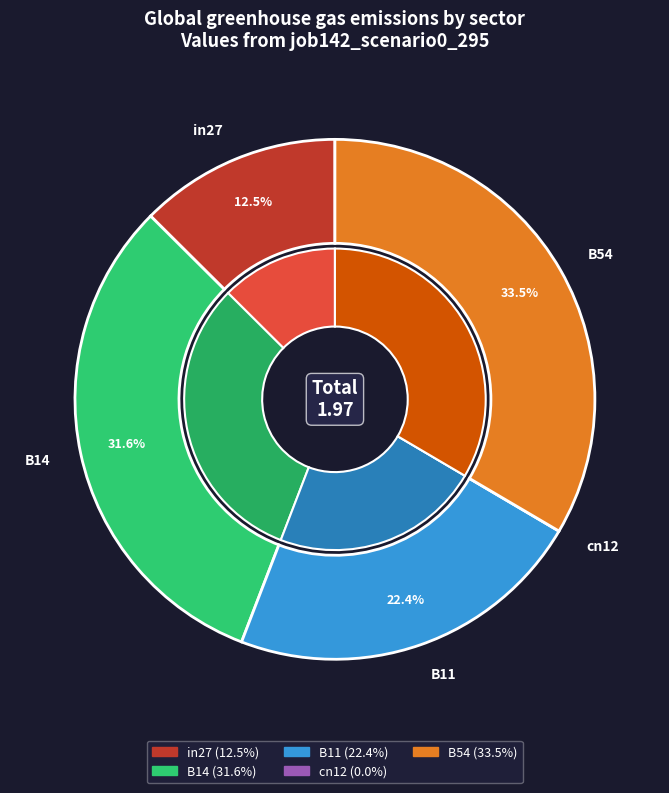

Which slice is the smallest?

cn12